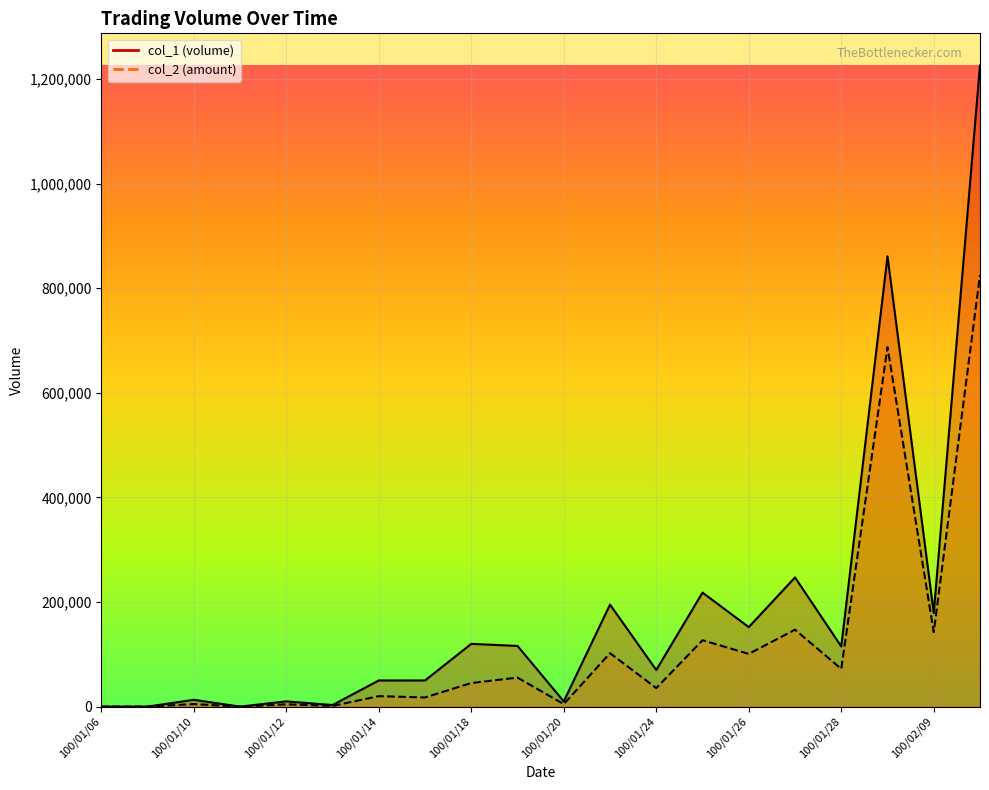

Where is col_1 nearest to the value 613000?

100/02/08